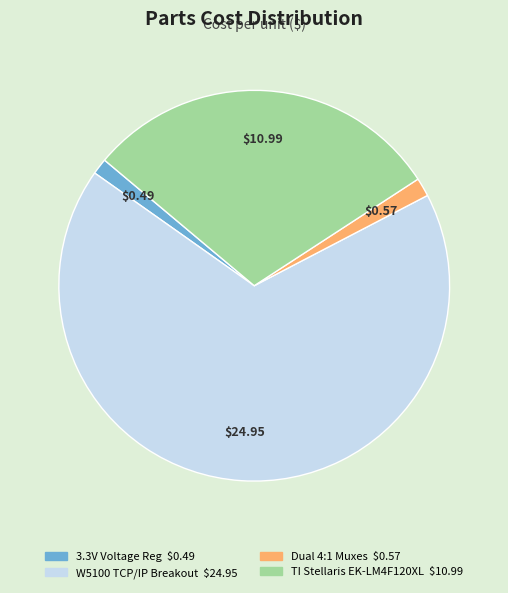

How many slices are in this pie chart?

4